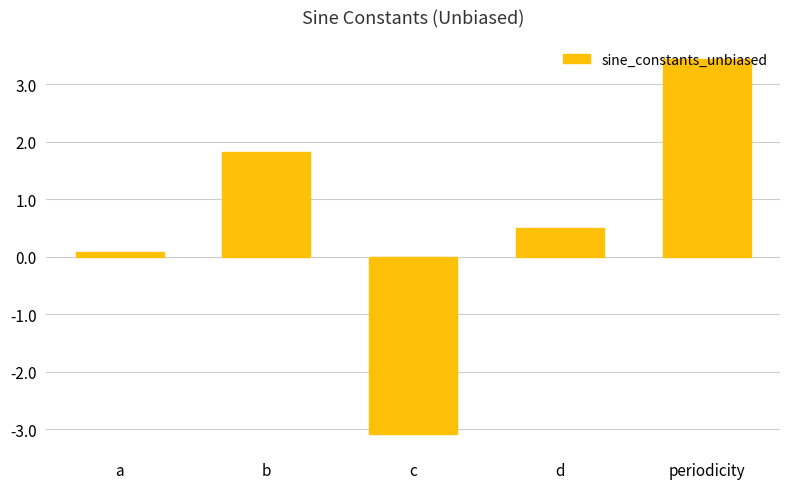

How many data points are less than 0?

1